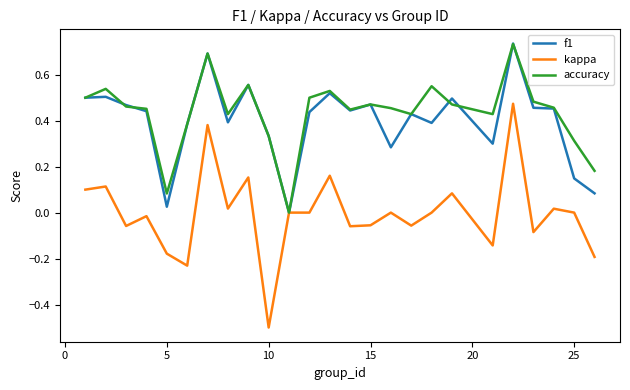

Which series has the largest range (max minus min)?

kappa